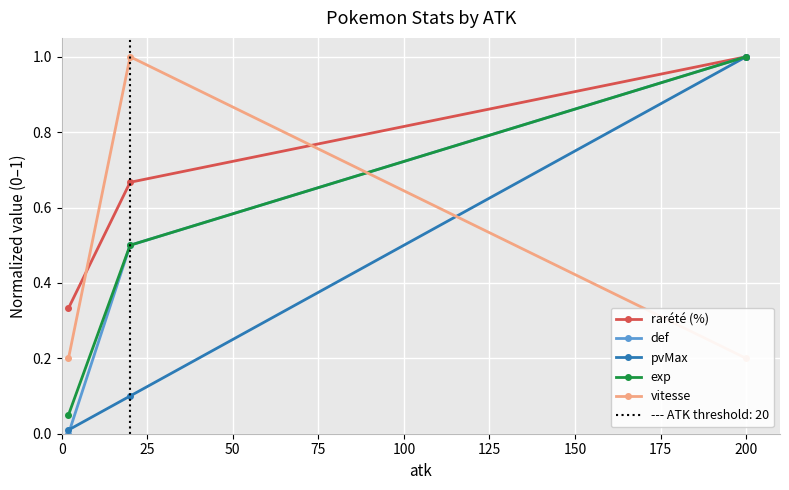

Is this an area chart (filled region under the line)?

No